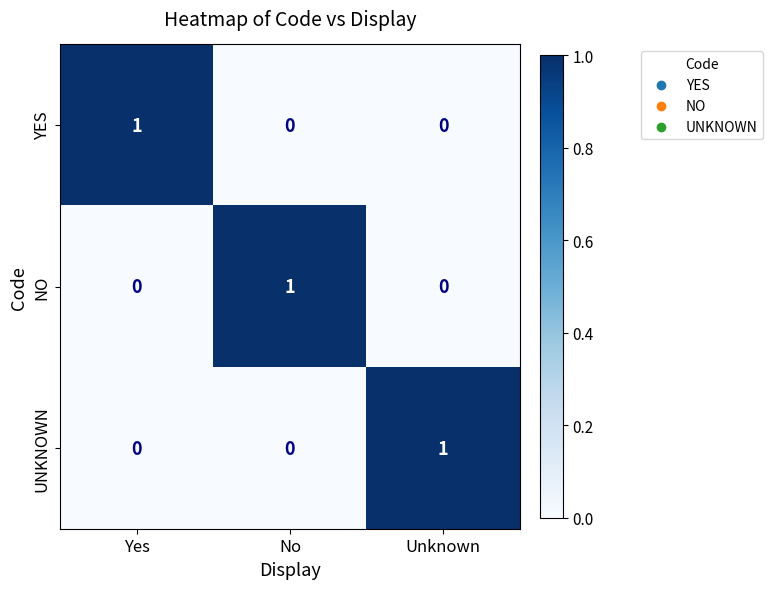

At how many categories does at least one series exceed 0?

3